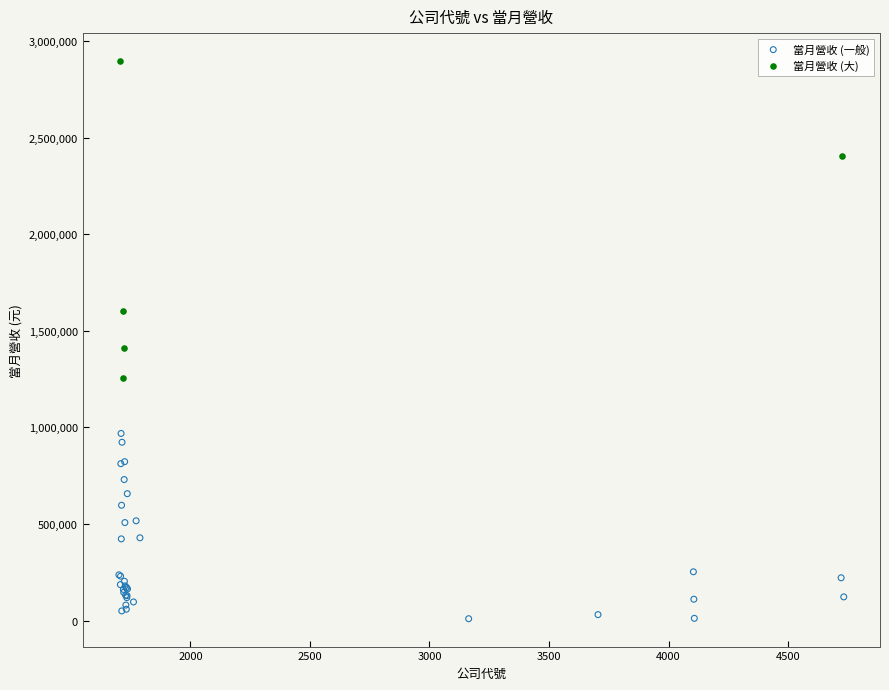

Which series has the largest Y range (max minus min)?

當月營收 (大)